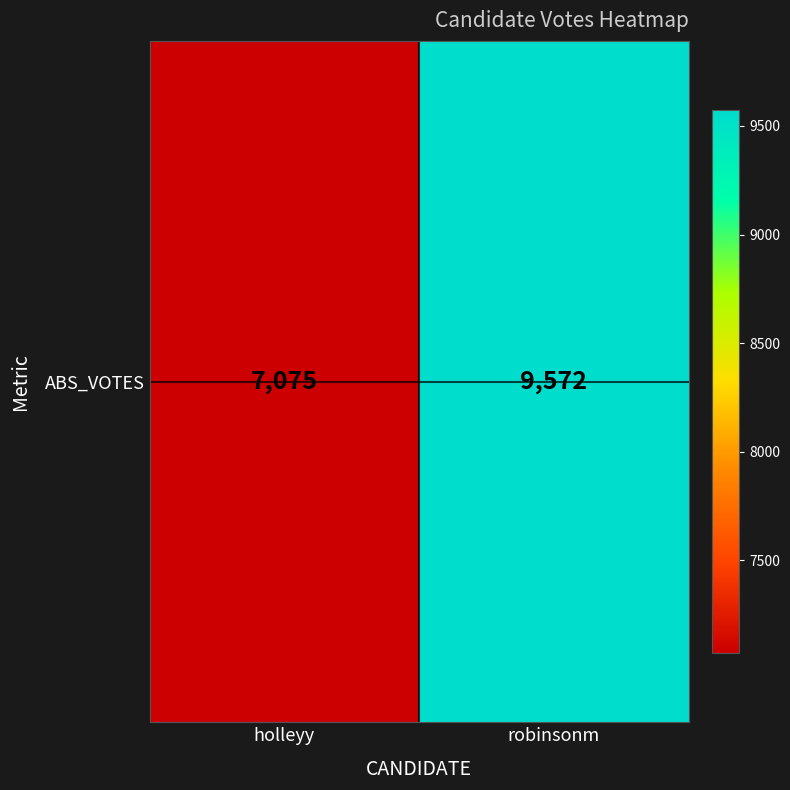

Reading left to right, extract all data points from this chart.

holleyy=7075	robinsonm=9572